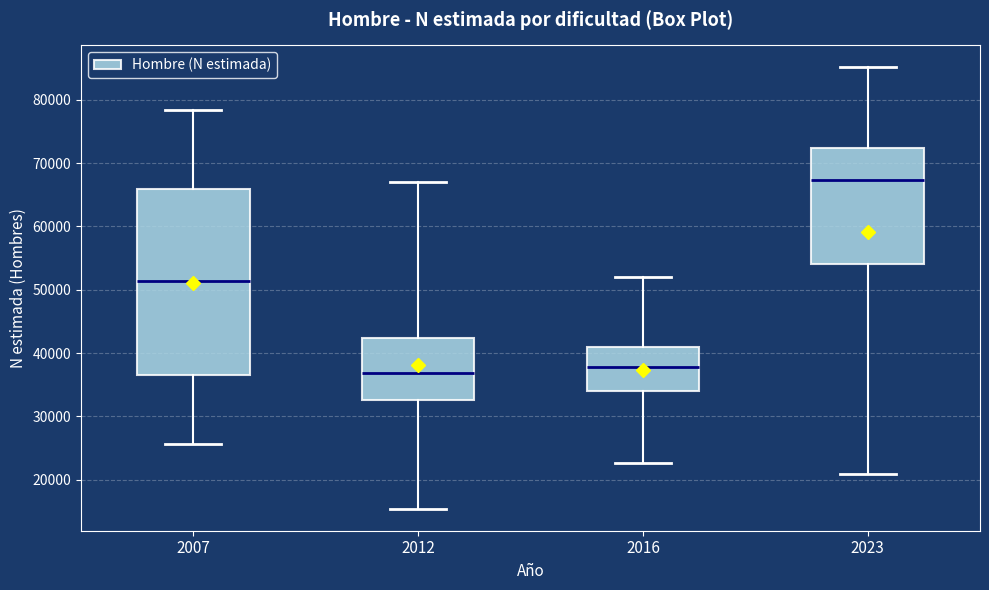

Which box's median line is the highest?

2023